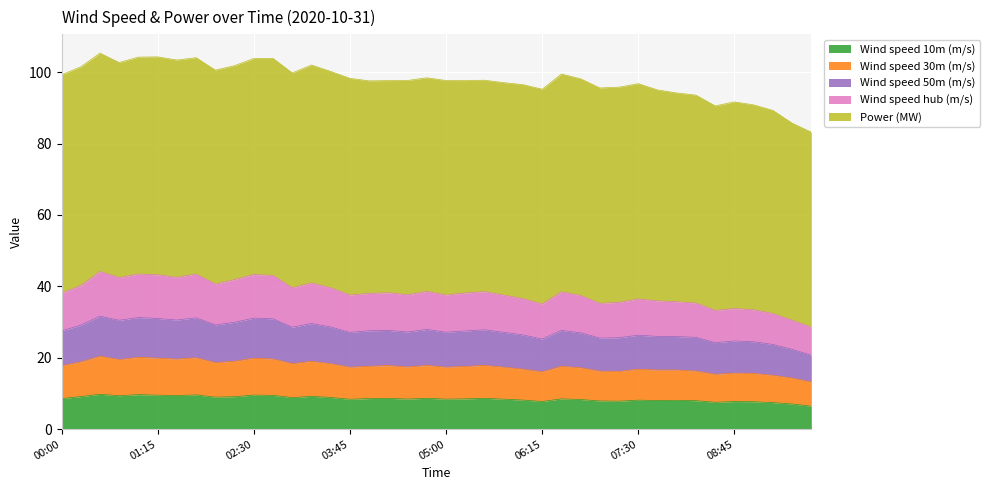

What is the minimum value for Wind speed 10m (m/s)?

6.4